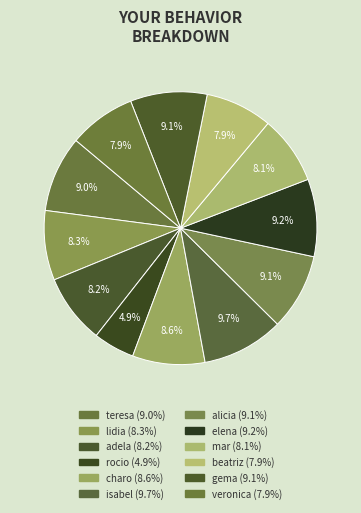

To the nearest percent, what percentage of the pie is isabel?

10%